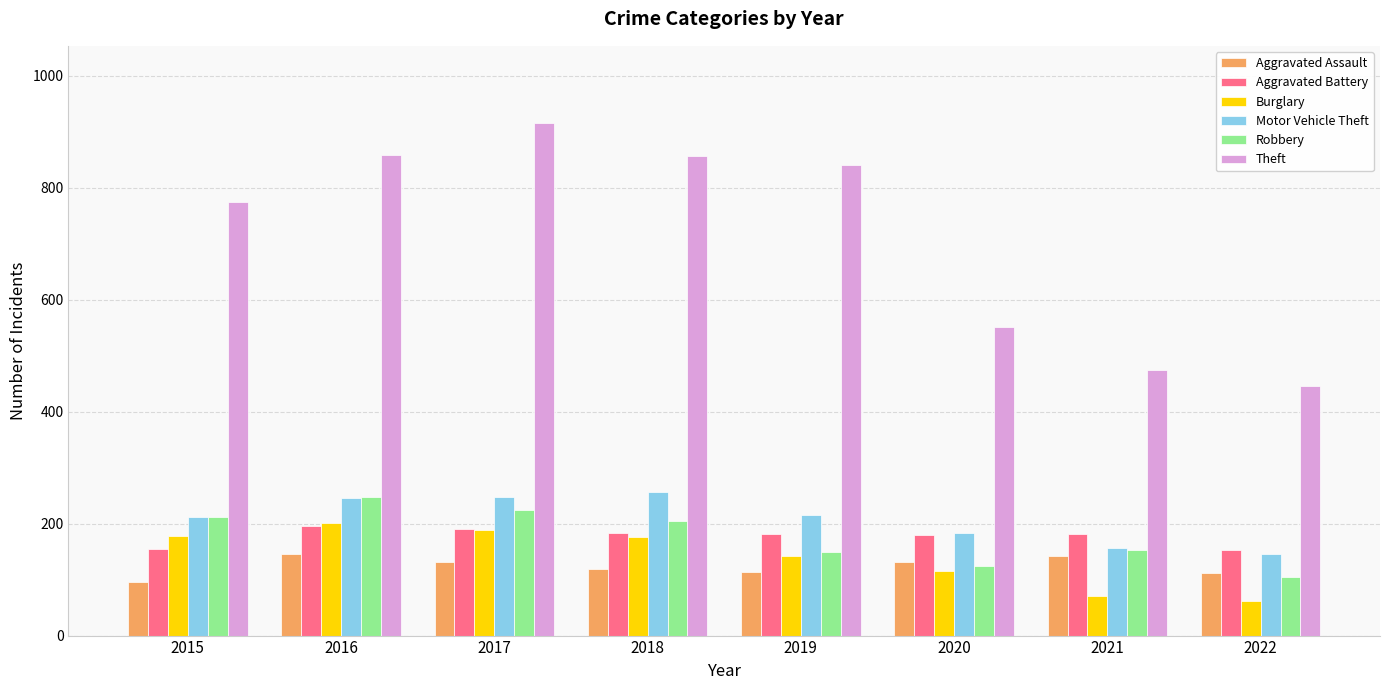

What is the difference between the maximum and minimum values in the Motor Vehicle Theft series?

110